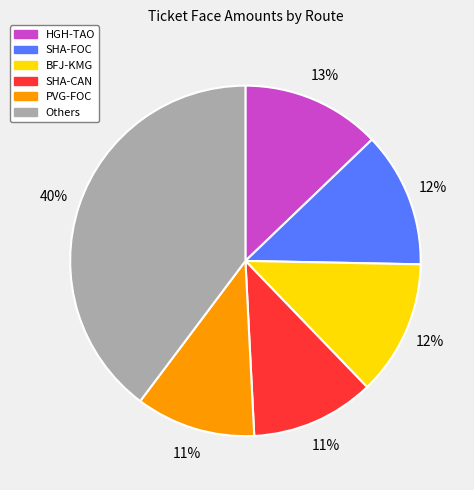

Is there any slice that represents more than half of the pie?

No